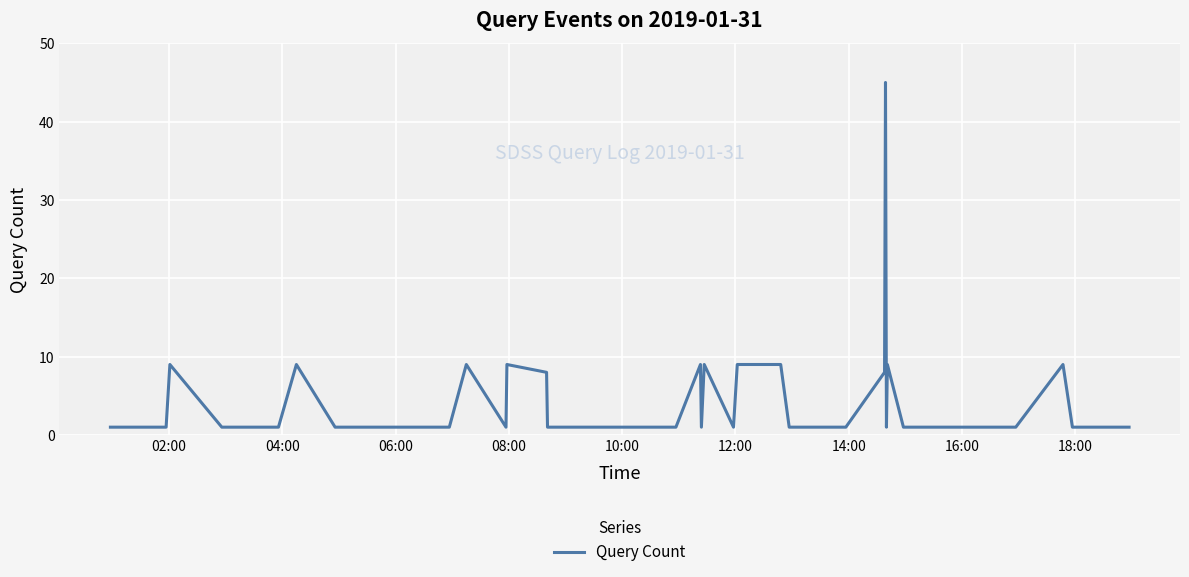

Reading left to right, list all the values displayed in this chart.

1	1	9	1	1	9	1	1	1	9	1	9	8	1	1	1	1	1	1	9	1	9	1	9	9	1	1	8	45	1	9	1	1	1	9	1	1